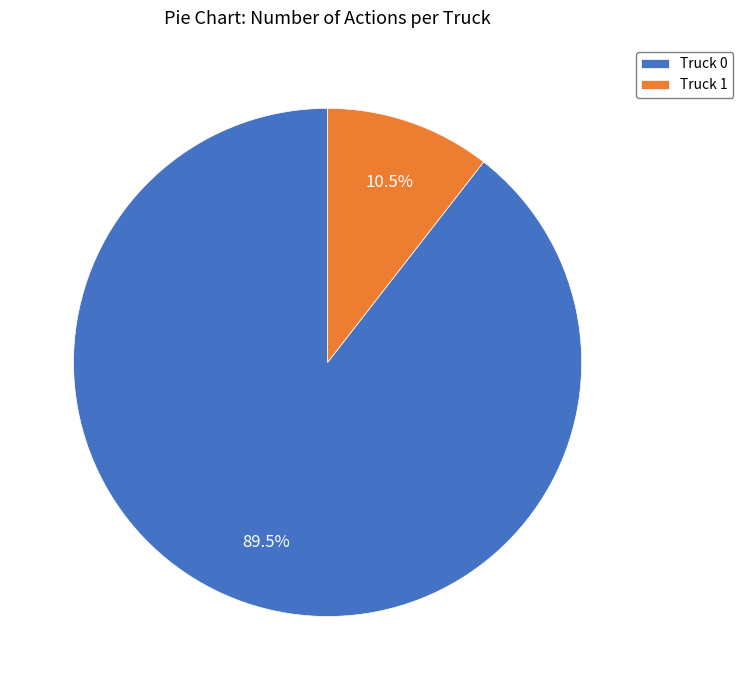

To the nearest percent, what is the average slice percentage?

50%